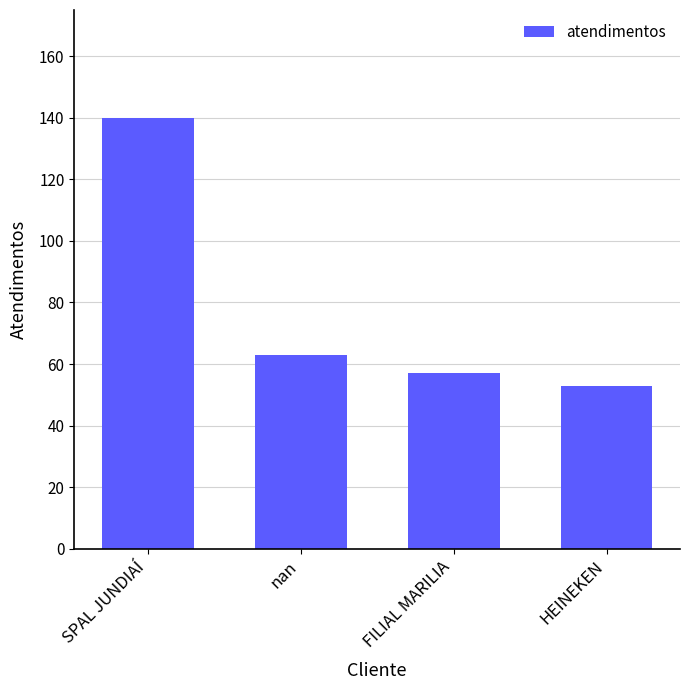

Is it true that the value at SPAL JUNDIAÍ is 59?

False